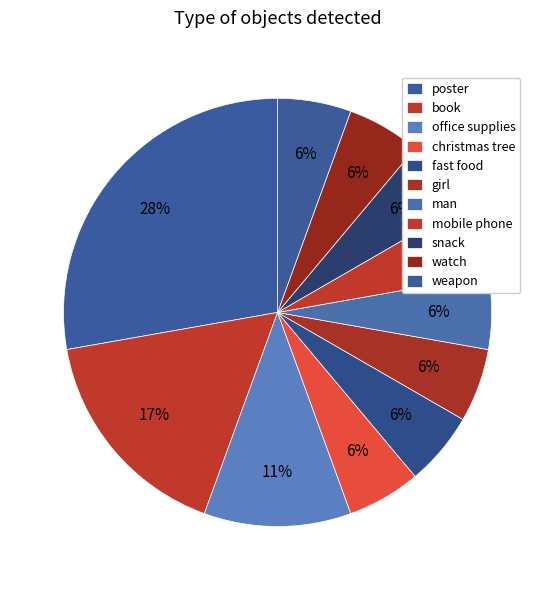

What is the total percentage of watch and poster?

33.3%